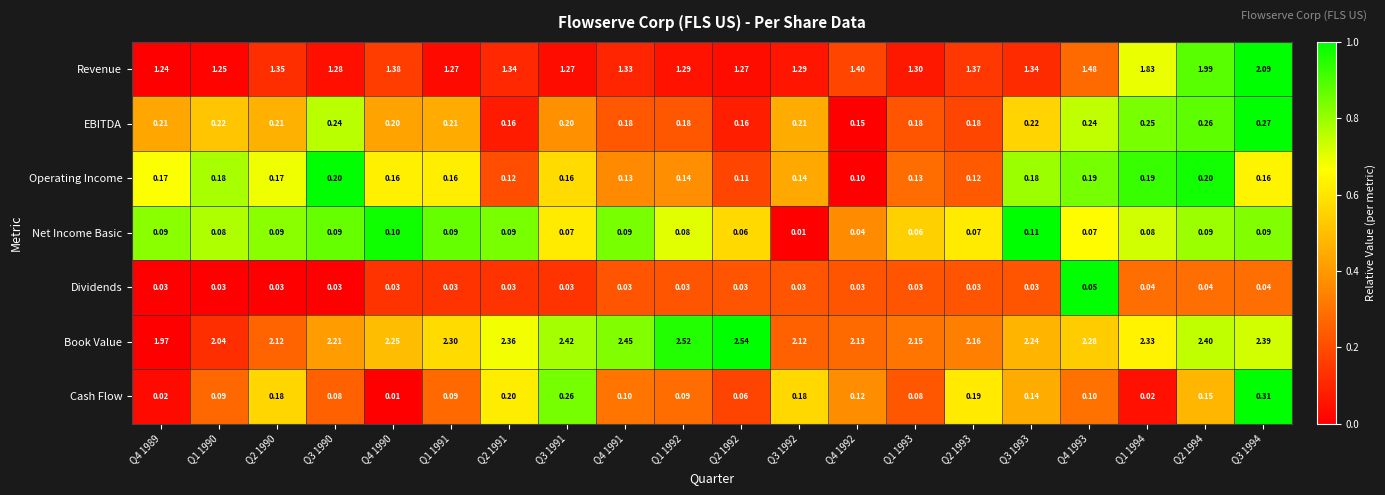

Between Q3 1990 and Q3 1994, which series saw the biggest shift?

Revenue